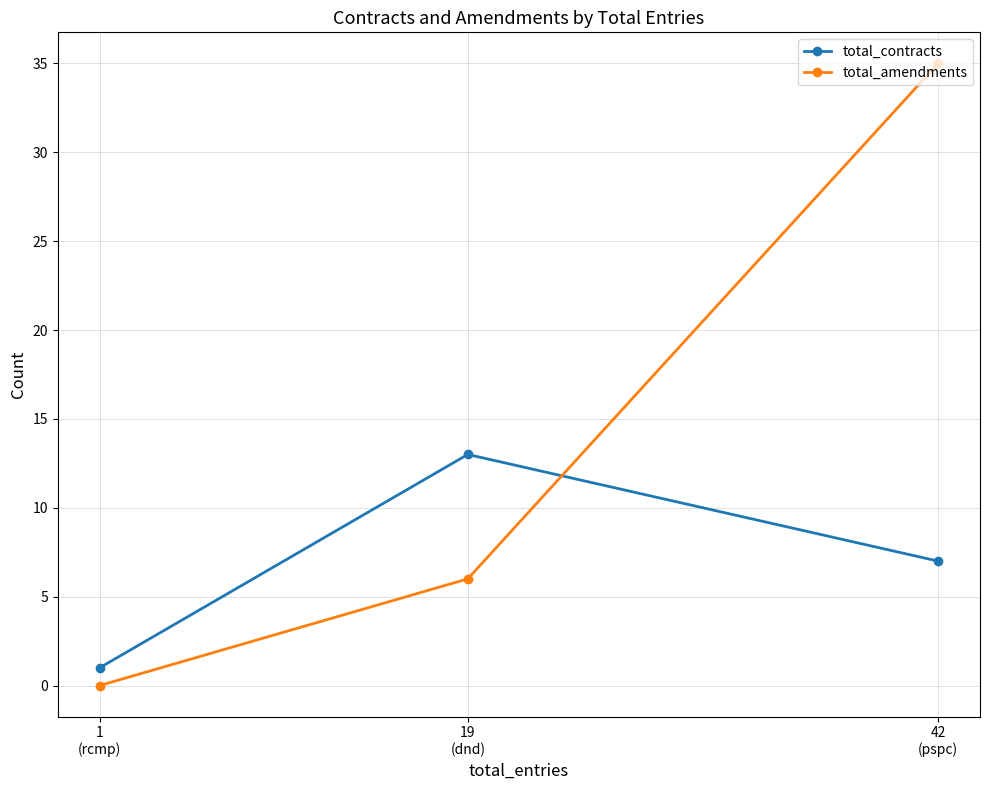

What is the label of the 1st point from the right?

42
(pspc)